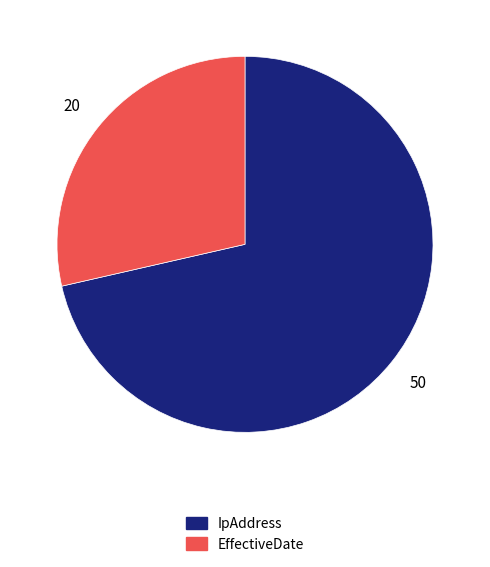

Combined, do IpAddress and EffectiveDate account for over 50%?

Yes